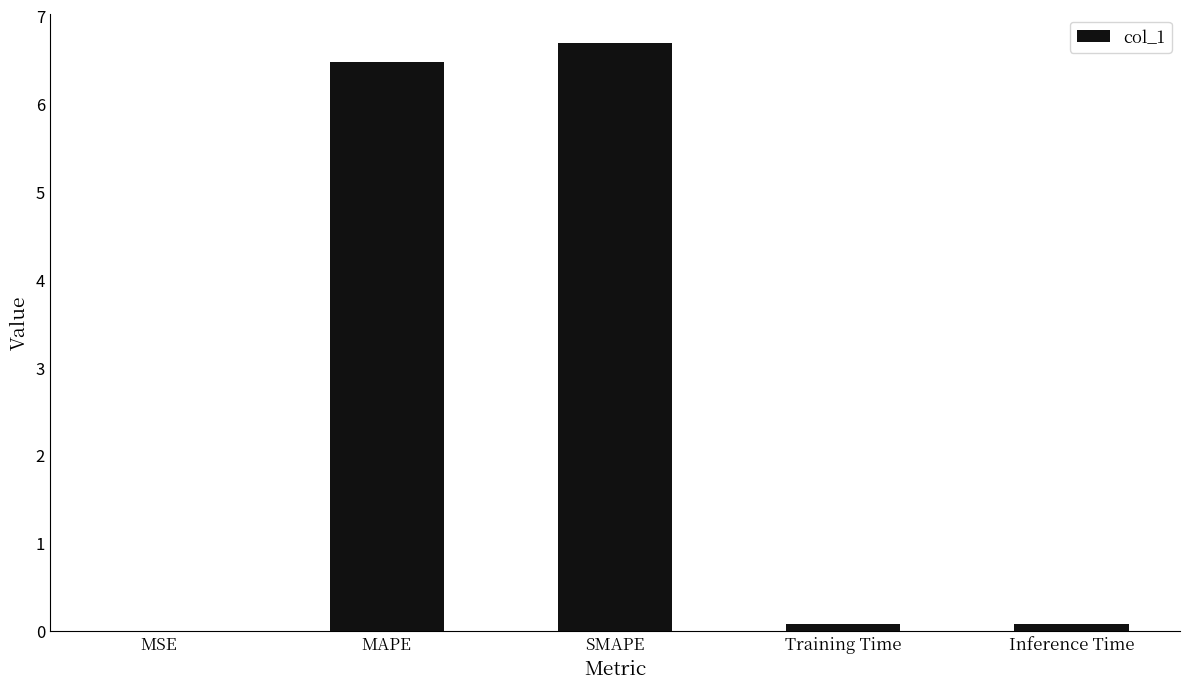

The value at MSE is 0.0. True or false?

True